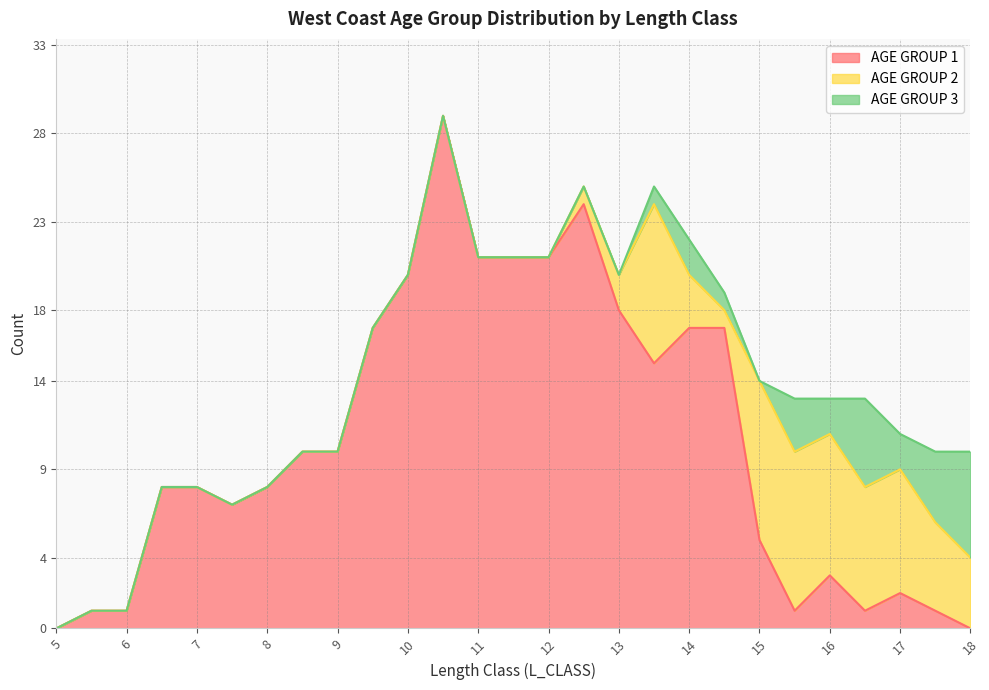

What is the sum of all AGE GROUP 2 values?

65